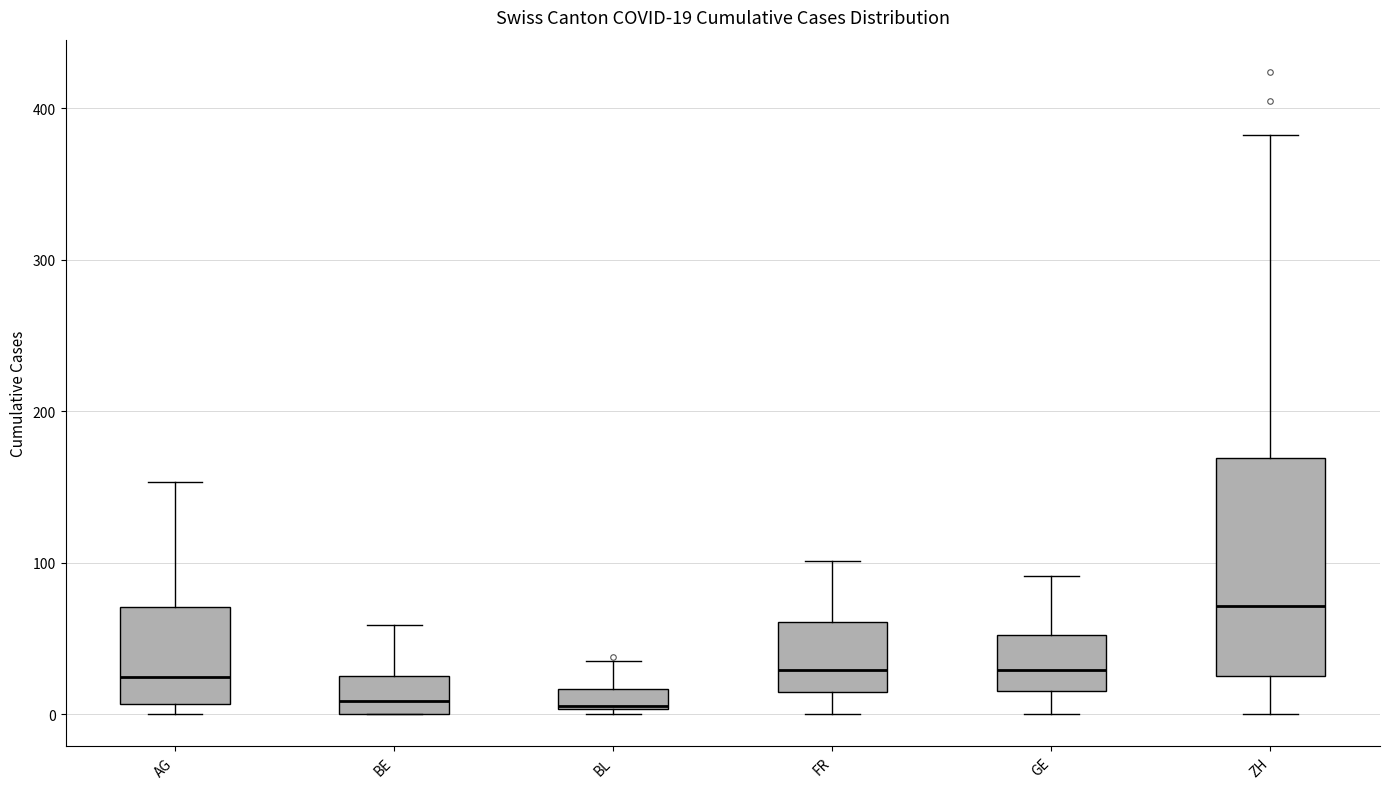

Which box is the tallest, from its lower edge to its upper edge?

ZH